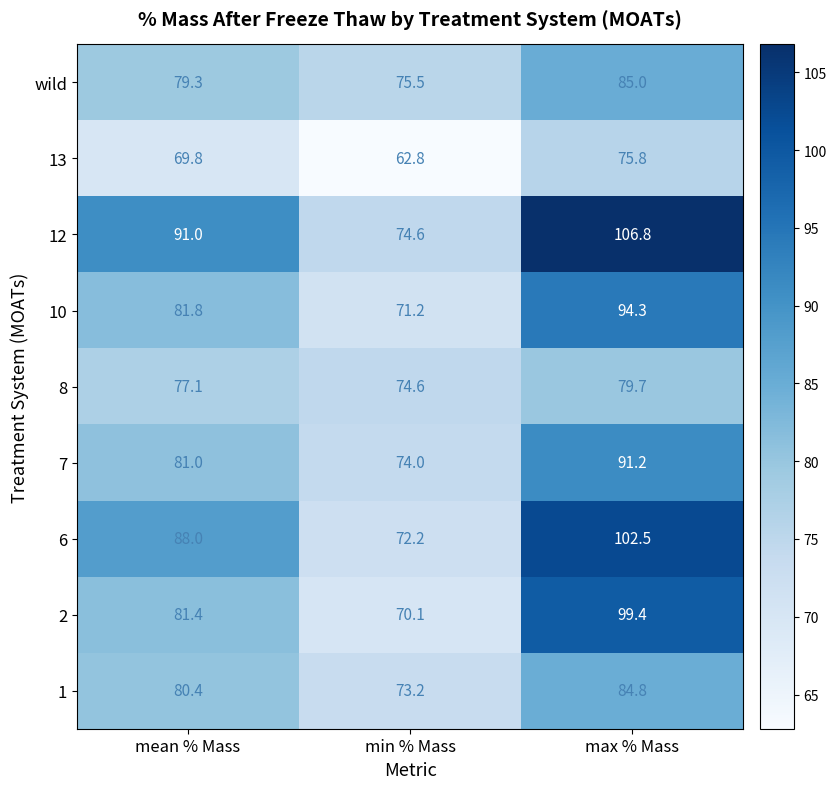

What is the greatest value displayed?

106.8